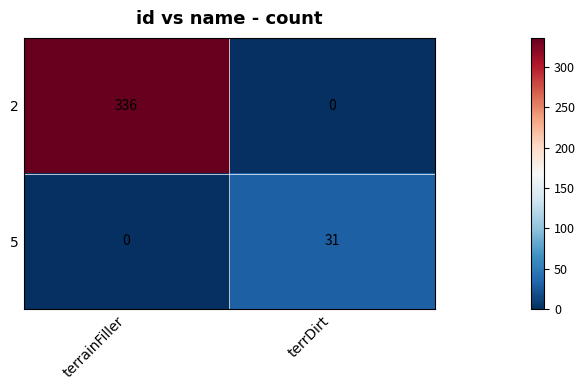

What is the sum of all 2 values?

336